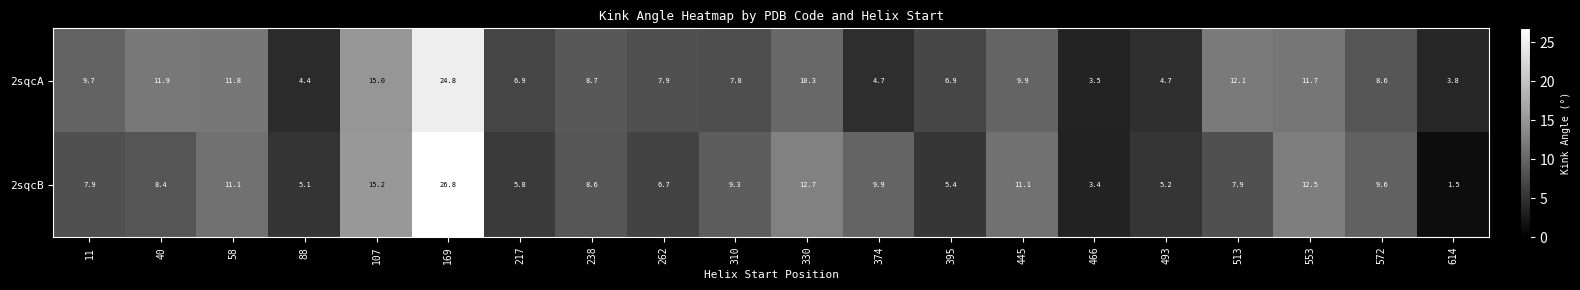

What is the average value of the 2sqcA series?

9.3